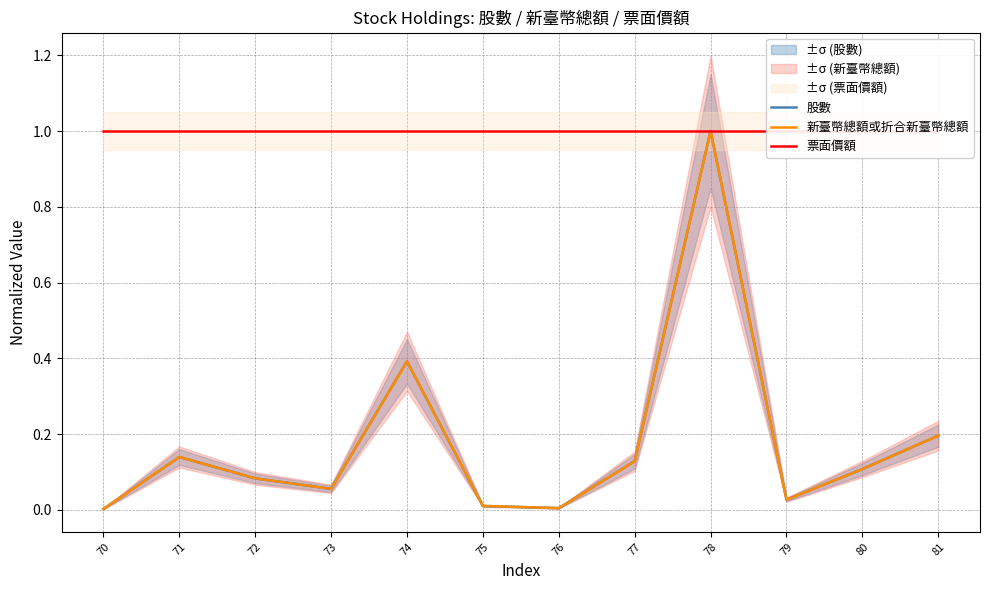

Which series changed the most between 75 and 80?

股數